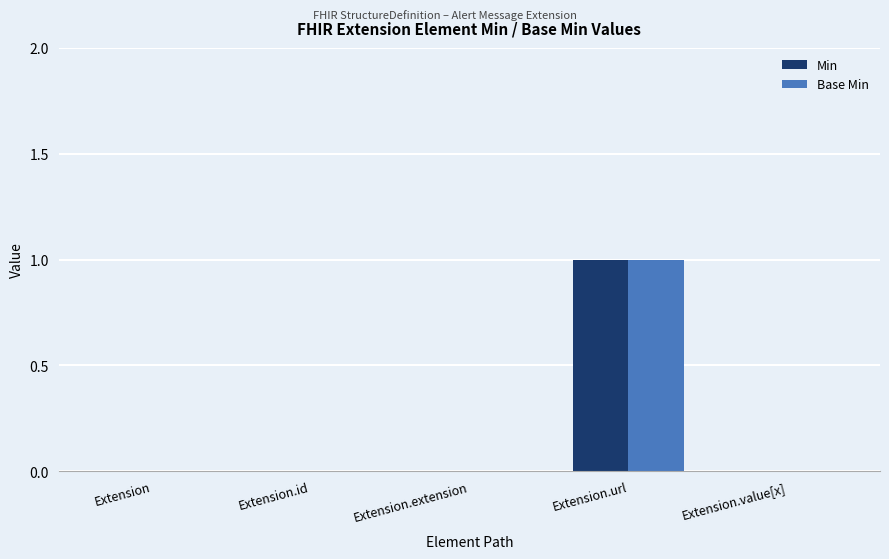

Which category has the highest value across all series?

Extension.url